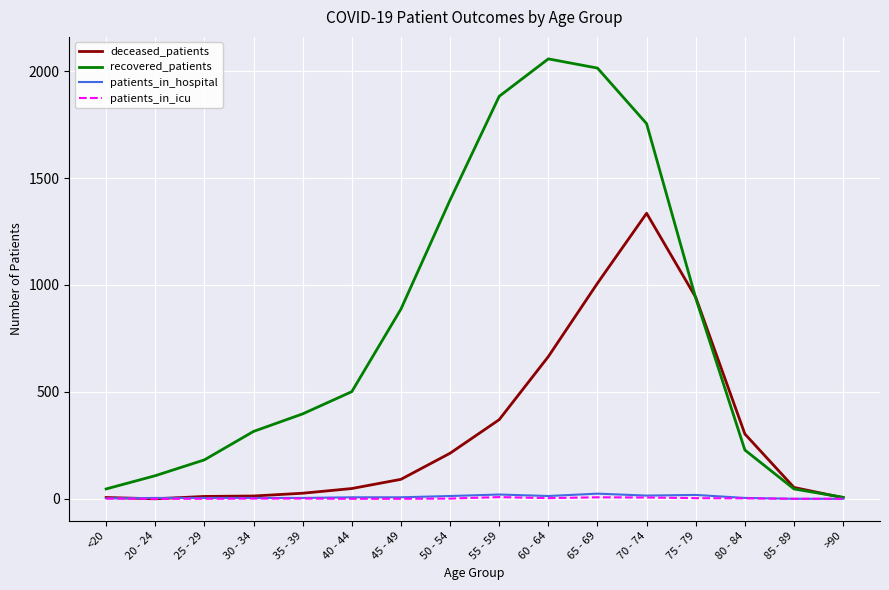

Which series changed the most between 30 - 34 and 45 - 49?

recovered_patients